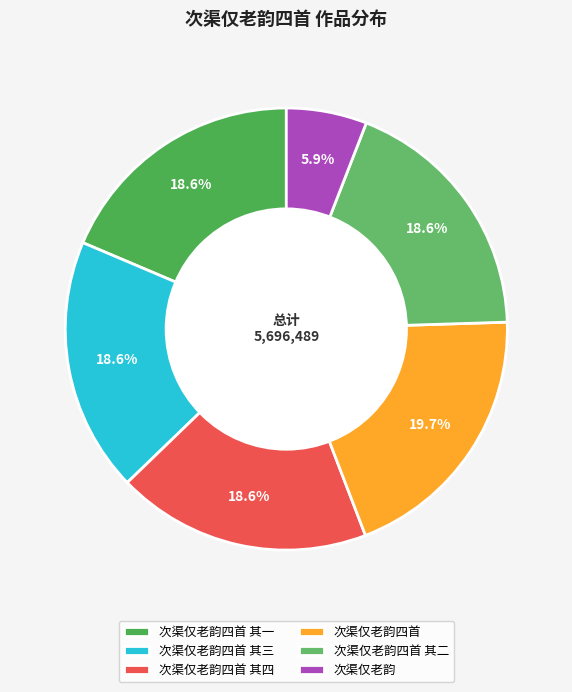

To the nearest percent, what portion does 次渠仅老韵四首 其一 represent?

19%